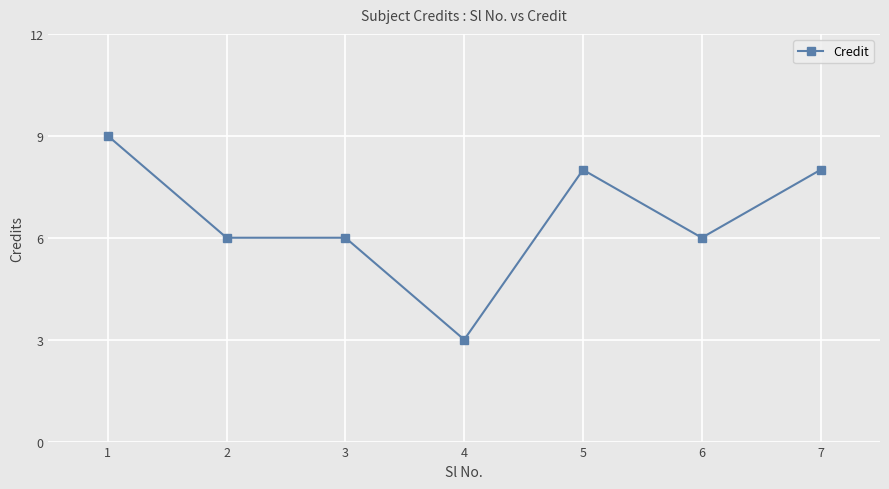

Reading left to right, list all the values displayed in this chart.

1=9	2=6	3=6	4=3	5=8	6=6	7=8